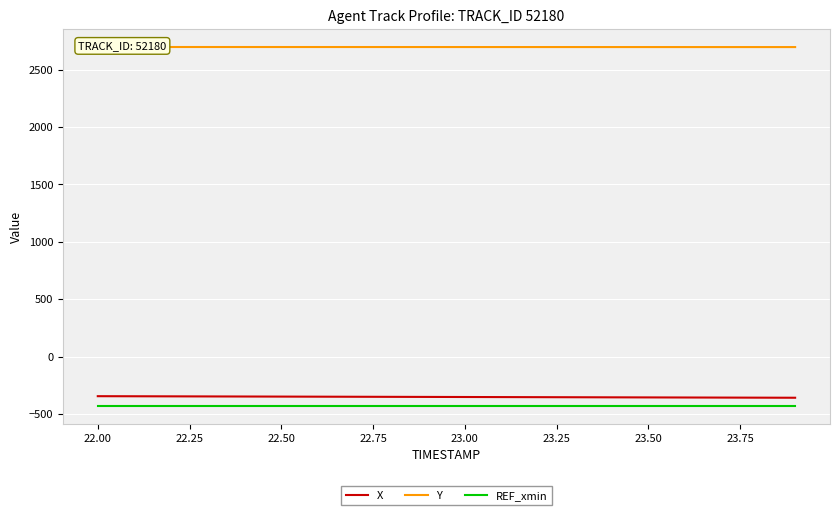

True or false: REF_xmin and X intersect in this chart.

False